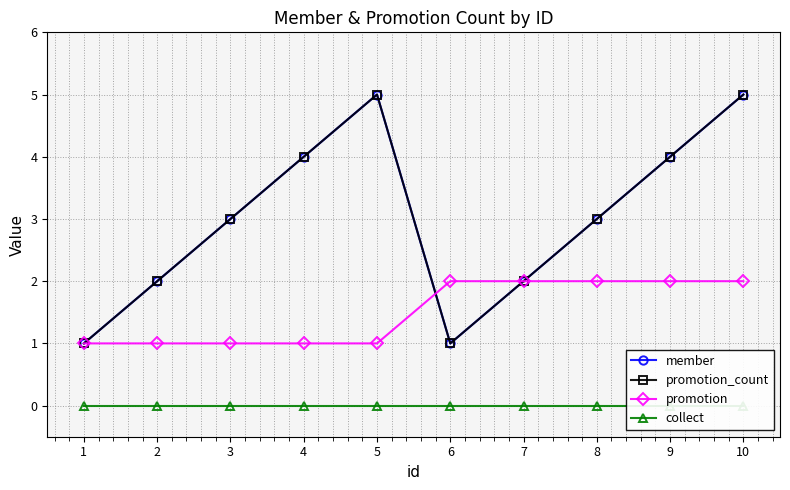

Between 2 and 6, which is larger?

2